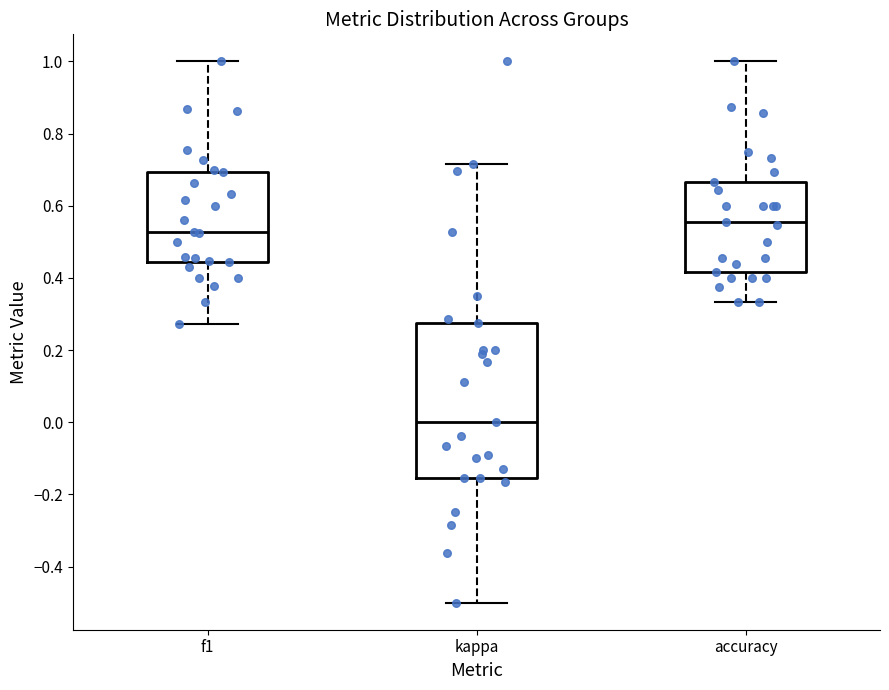

Reading left to right, transcribe this box plot: for each box, give where its median line is, the range the box spans, and where its two whiskers end, as read against the y-axis. The values are not printed on the chart, so give them approximately, as read against the axis.

f1: median 0.52, box 0.44 to 0.70, whiskers 0.28 to 1.00
kappa: median 0.00, box -0.16 to 0.28, whiskers -0.50 to 0.72
accuracy: median 0.56, box 0.42 to 0.66, whiskers 0.34 to 1.00